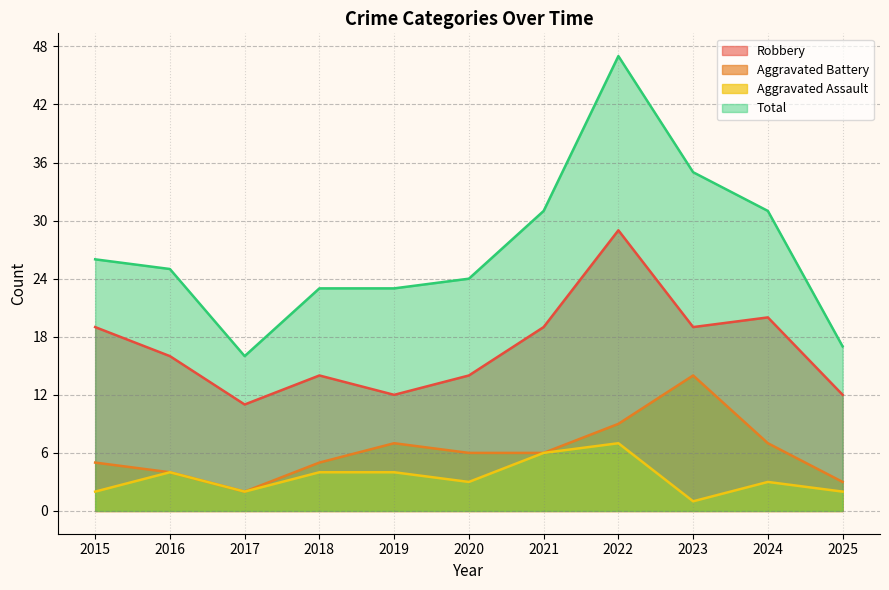

The value of Total at 2022 is 63. True or false?

False